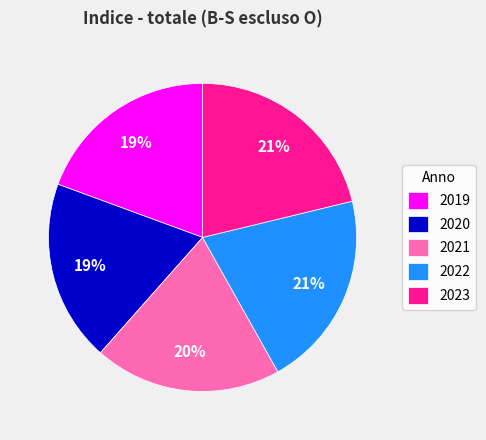

To the nearest percent, what is the average slice percentage?

20%